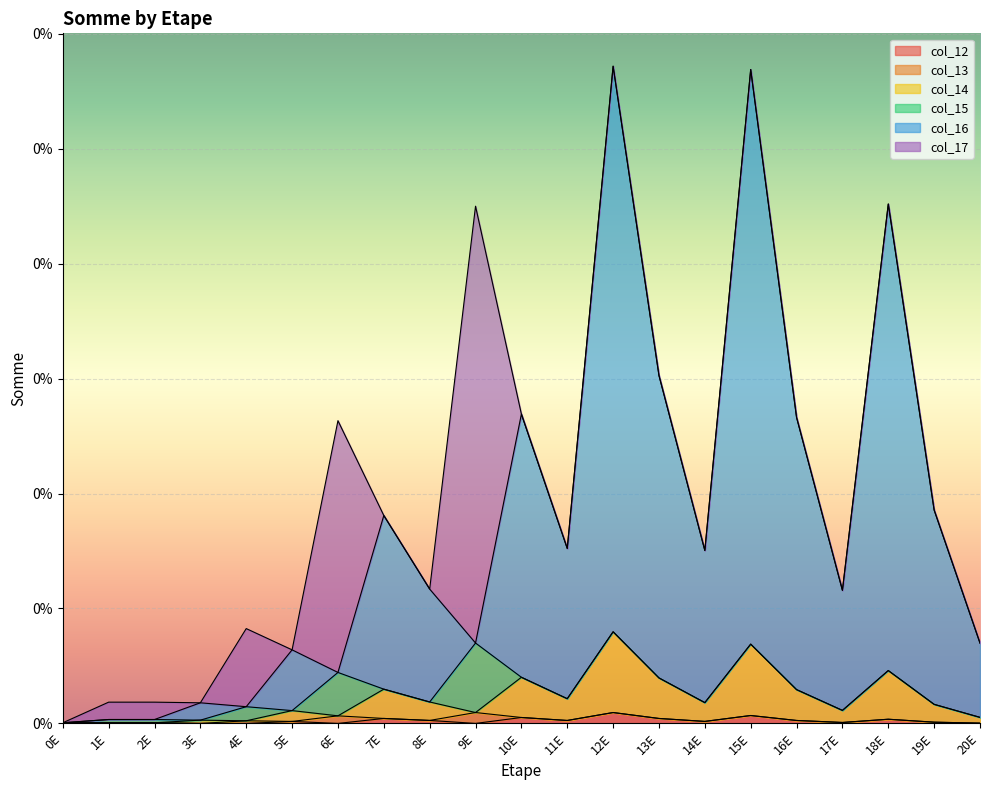

At which category is the sum across all series the highest?

12E